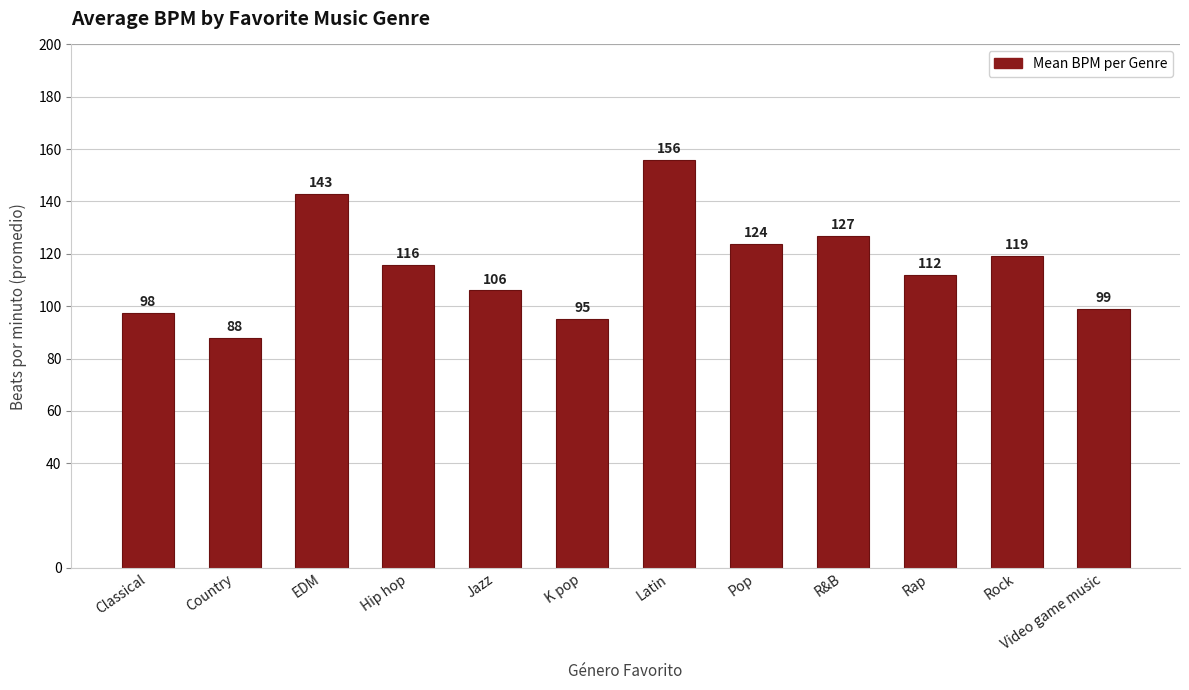

Rank the categories by value from highest to lowest.

Latin, EDM, R&B, Pop, Rock, Hip hop, Rap, Jazz, Video game music, Classical, K pop, Country